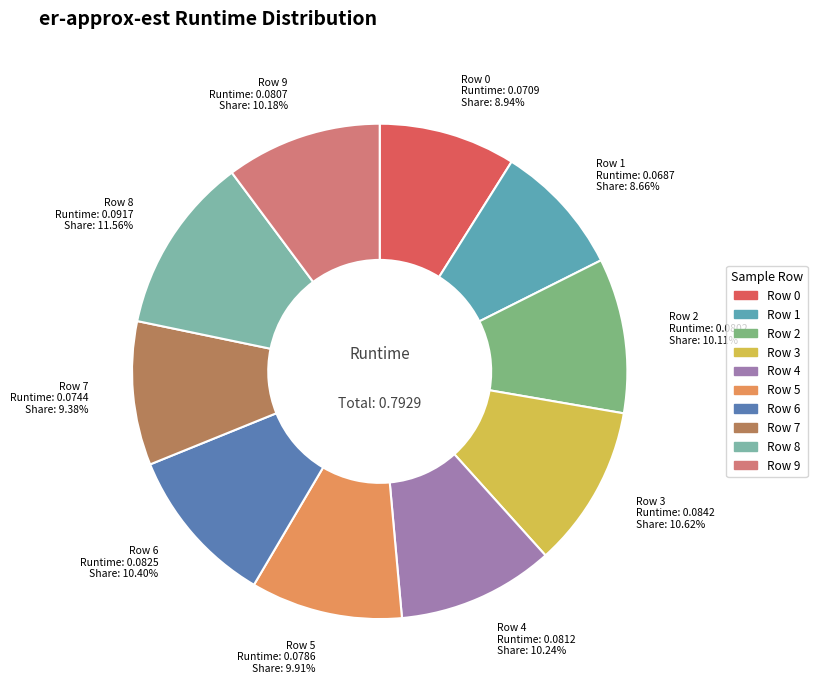

Which has a higher value, Row 8 or Row 9?

Row 8